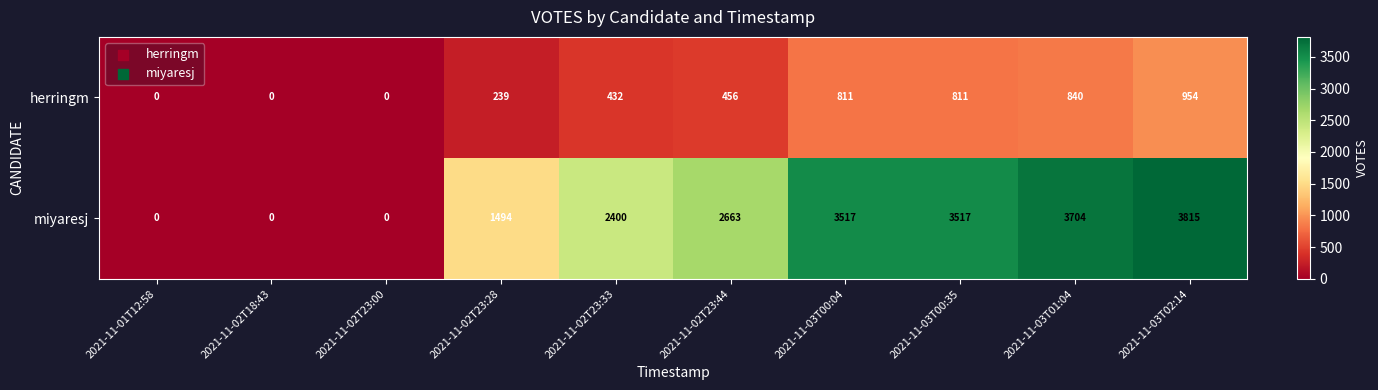

How many data points does each series have?

10